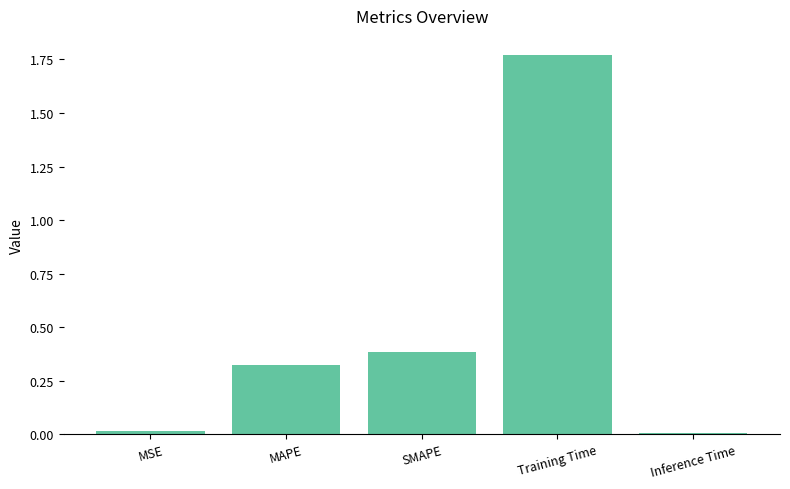

Read the value at SMAPE.

0.4